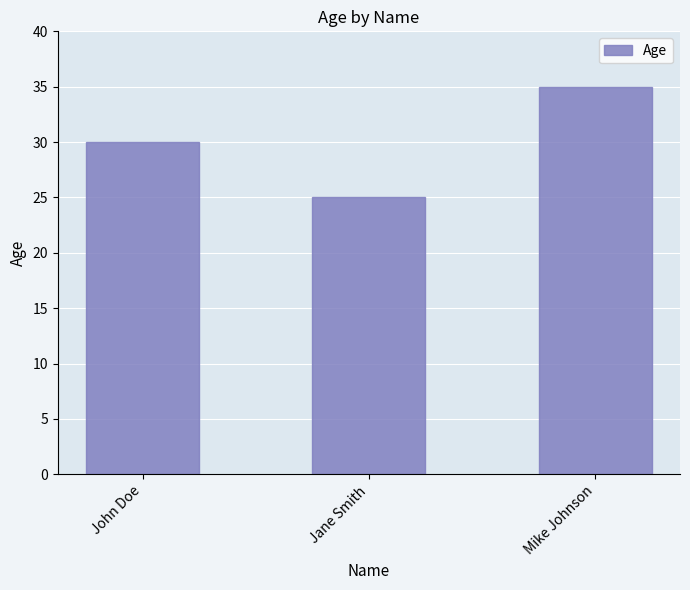

What is the maximum value shown in the chart?

35